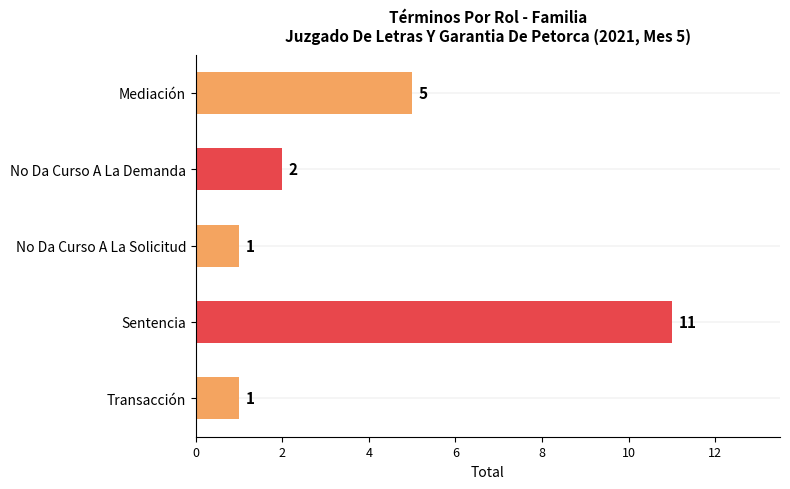

What is the change in value from Mediación to Sentencia?

+6